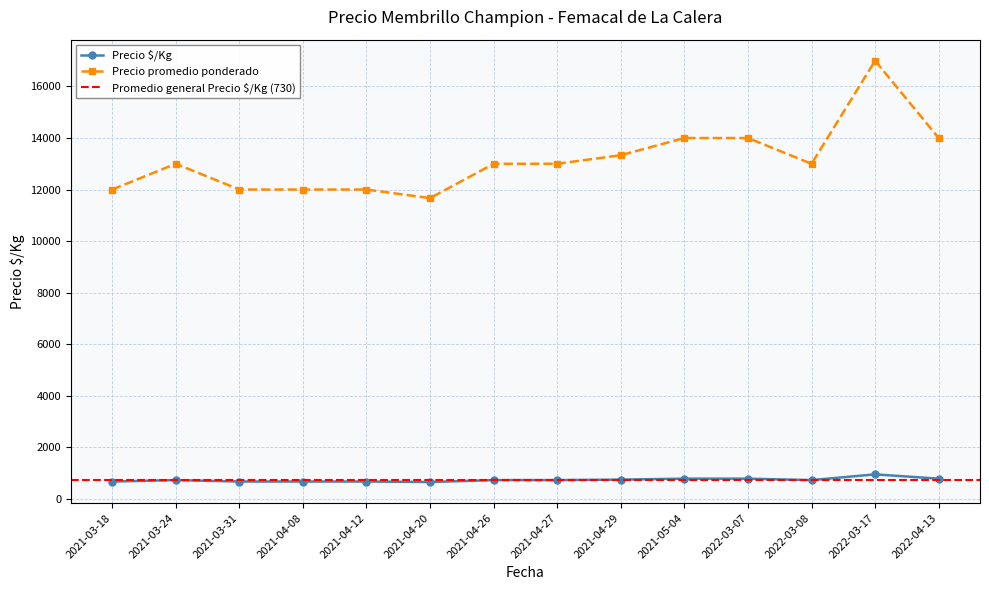

Rank the series at 2021-04-20 from highest to lowest value.

Precio promedio ponderado, Precio $/Kg